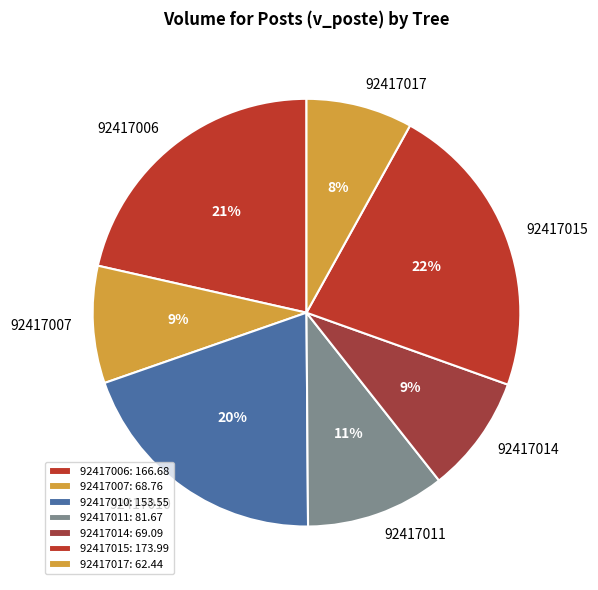

Is there a majority slice in this chart?

No